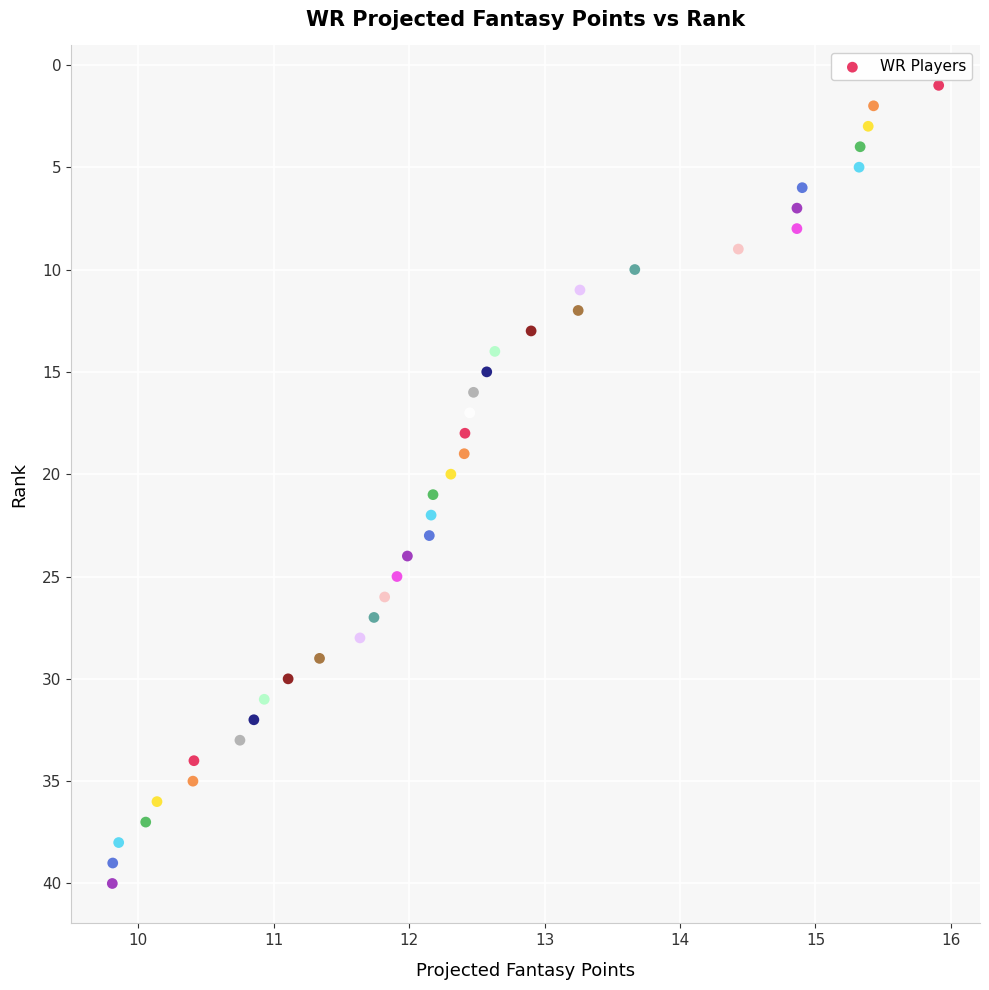

What is the range of Y values (max minus min)?

39